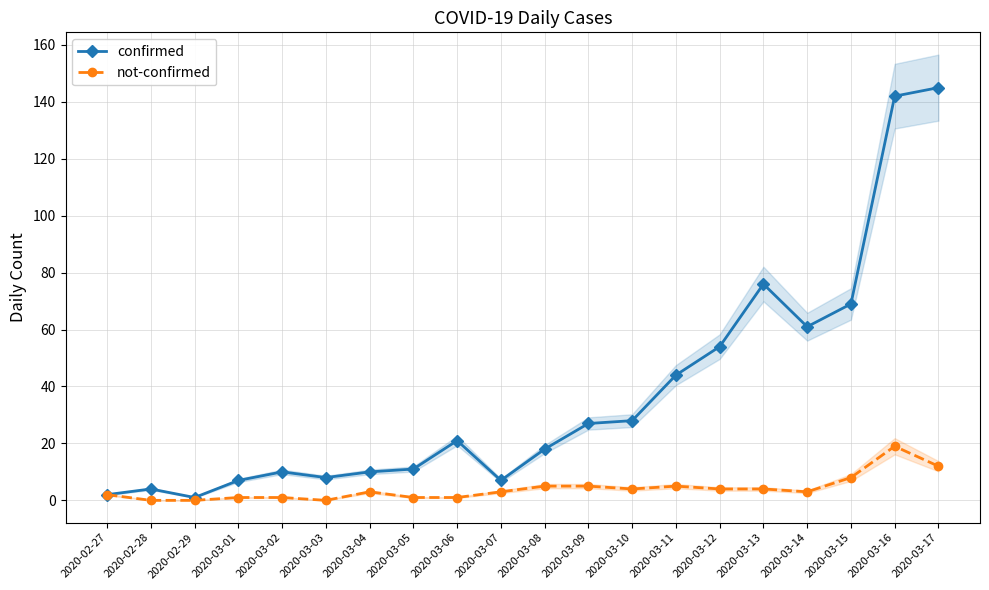

The value of not-confirmed at 2020-03-12 is 1. True or false?

False